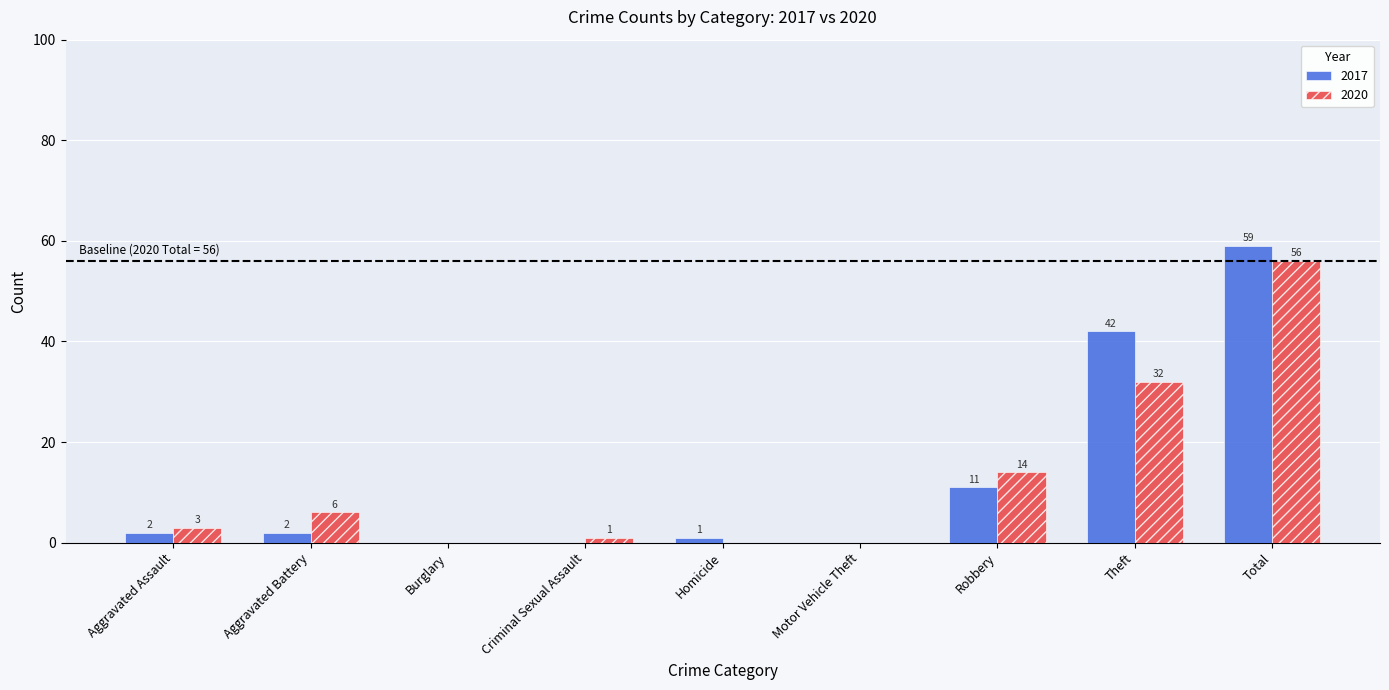

What is the greatest value displayed?

59